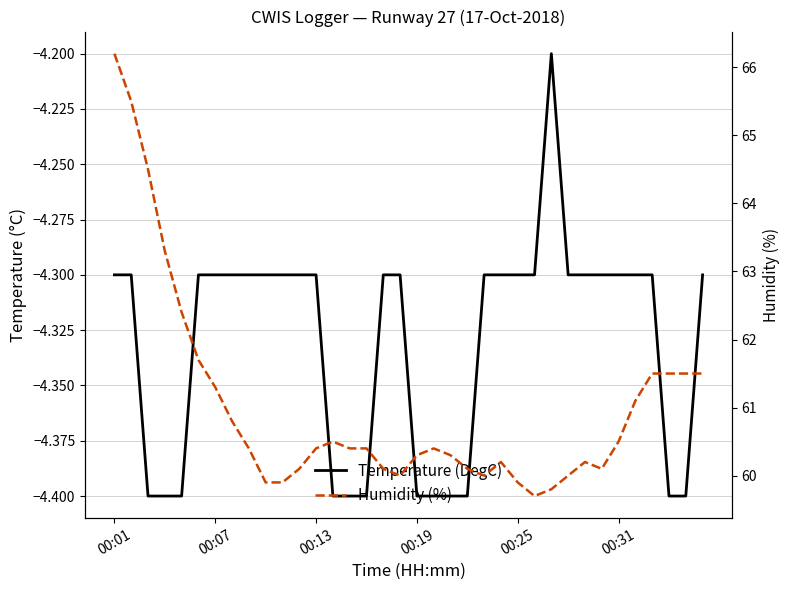

True or false: Temperature (DegC) and Humidity (%) intersect in this chart.

False